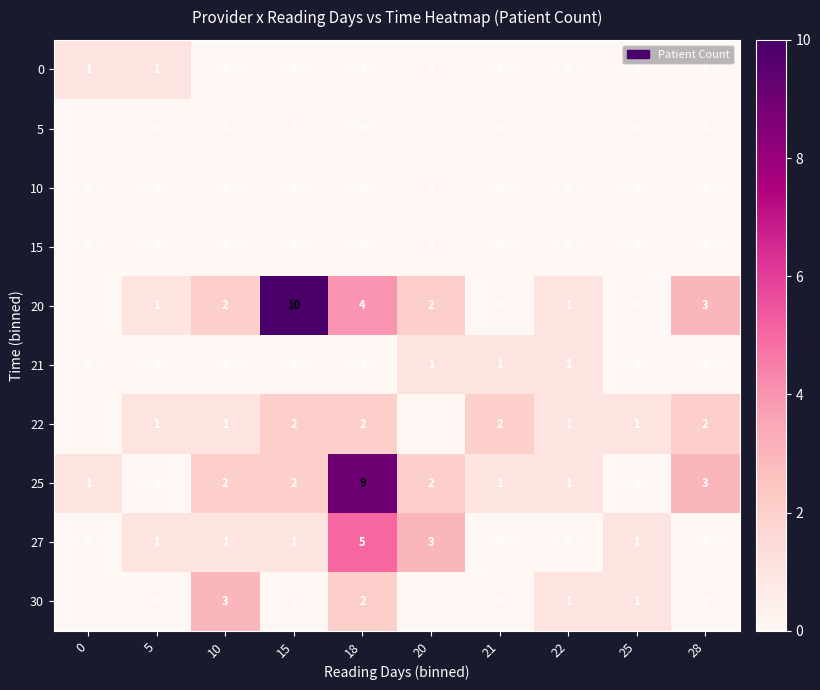

Which series has the largest total across all categories?

20